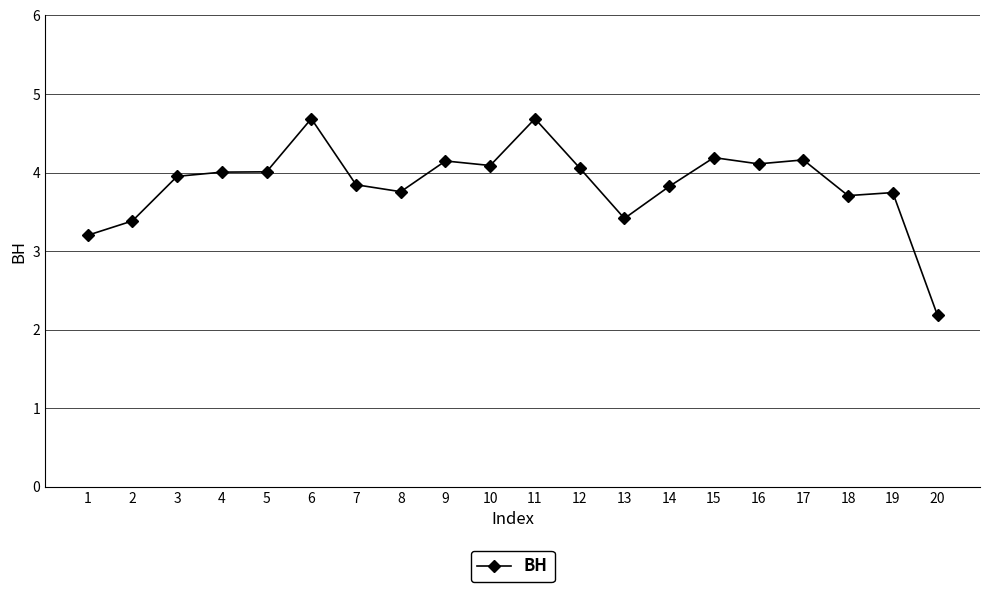

How many categories are shown in the chart?

20